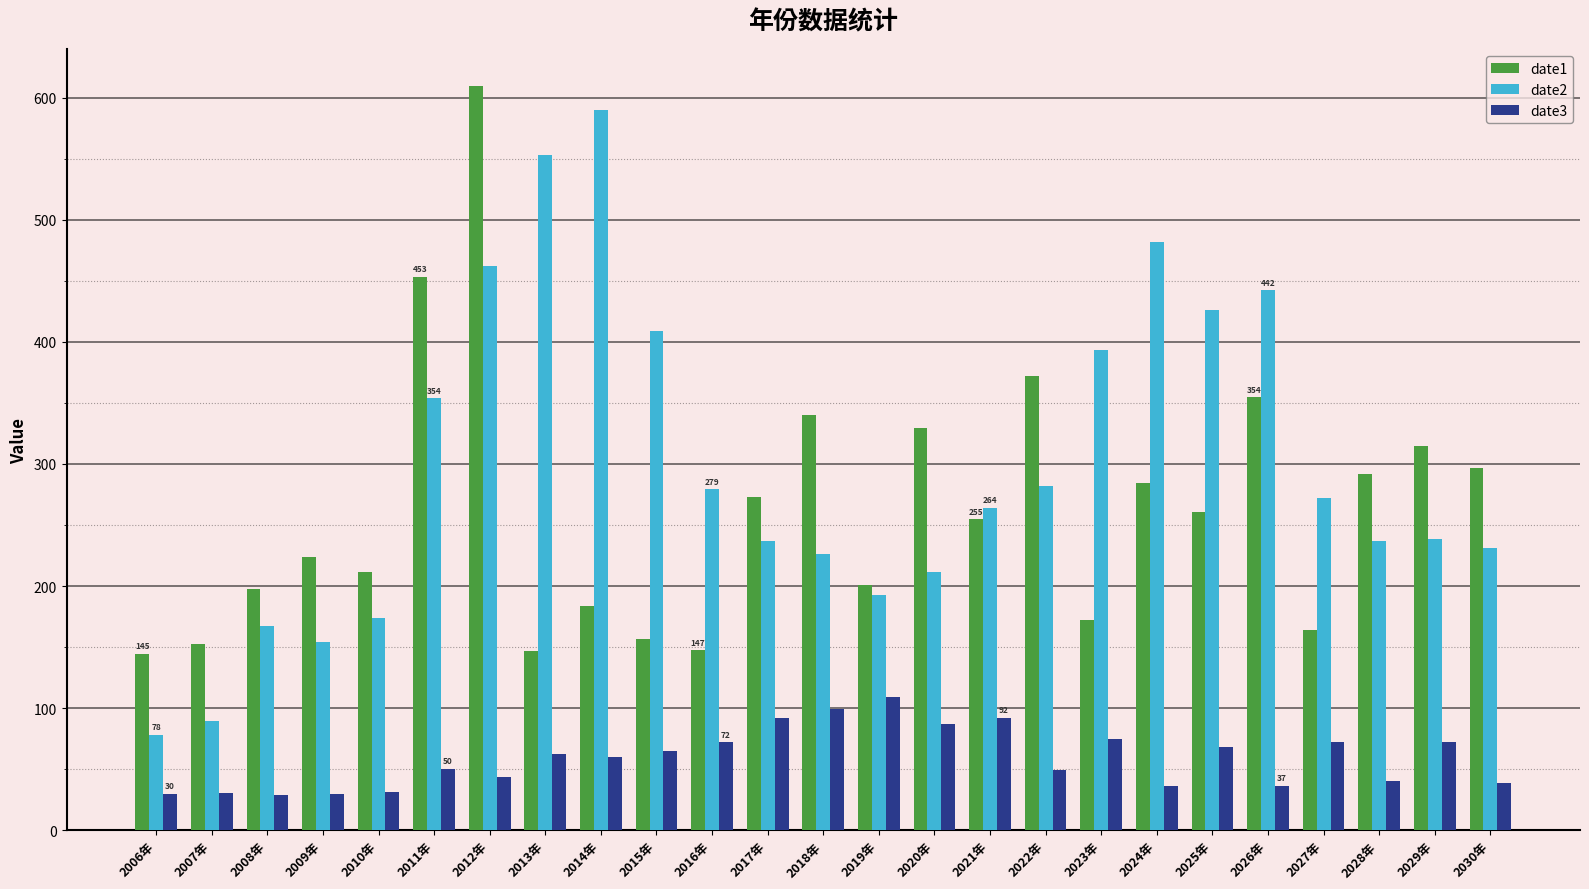

The value of date1 at 2023年 is 172.0. True or false?

True